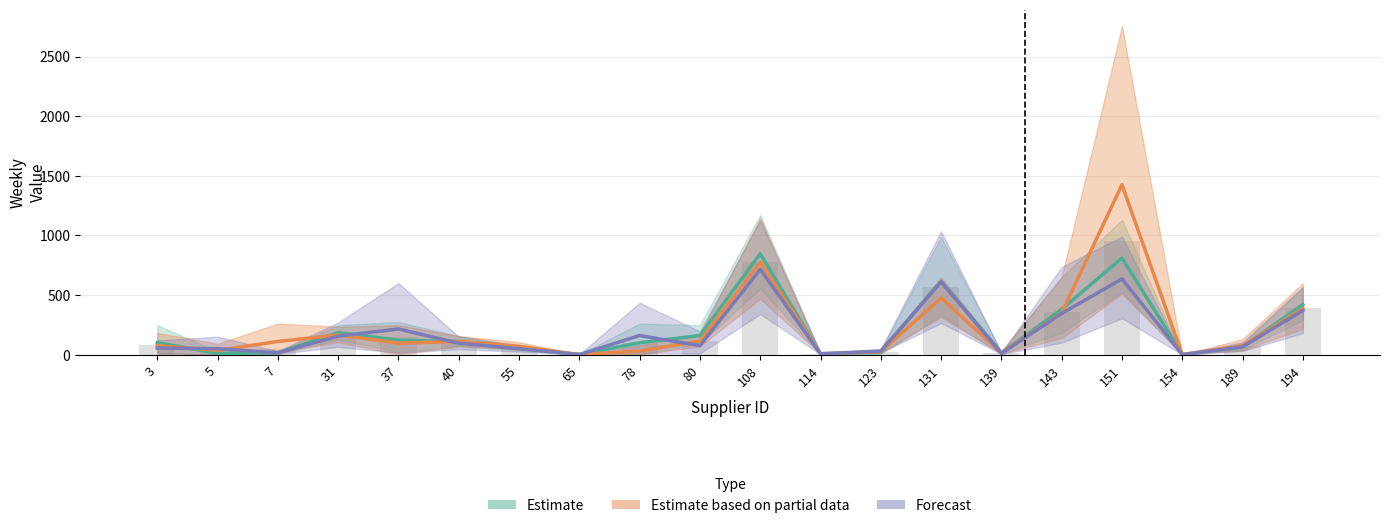

Between 5 and 55, which is larger?

55